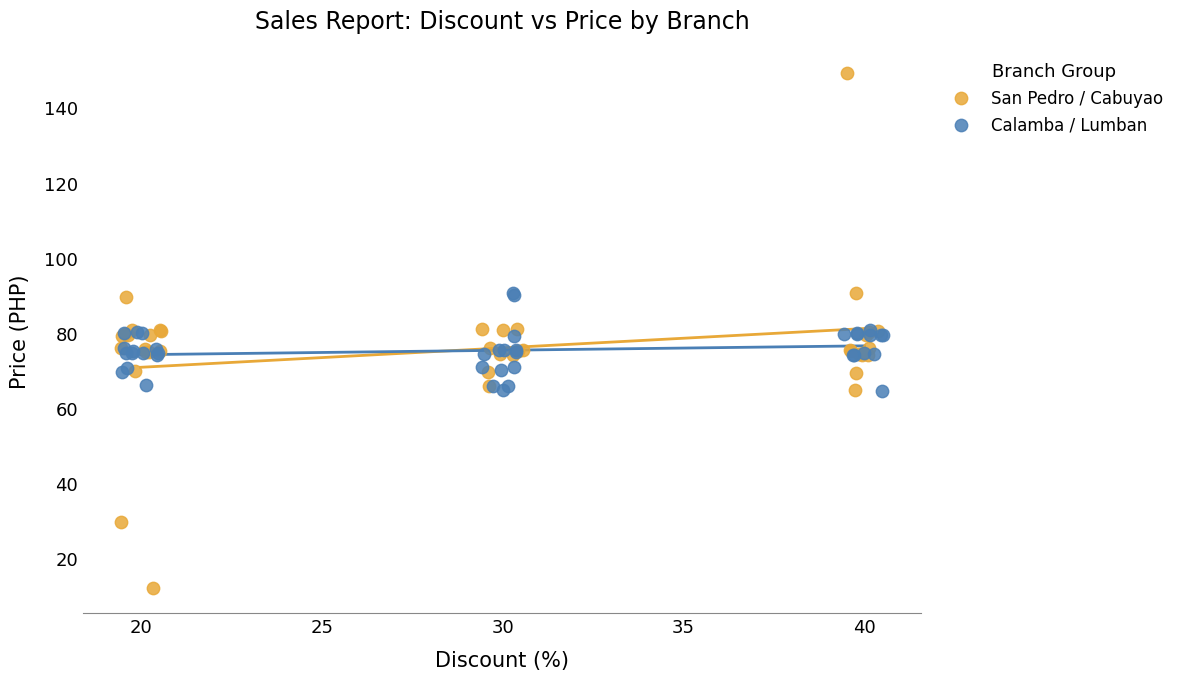

What are all the series names shown in the legend?

San Pedro / Cabuyao, Calamba / Lumban